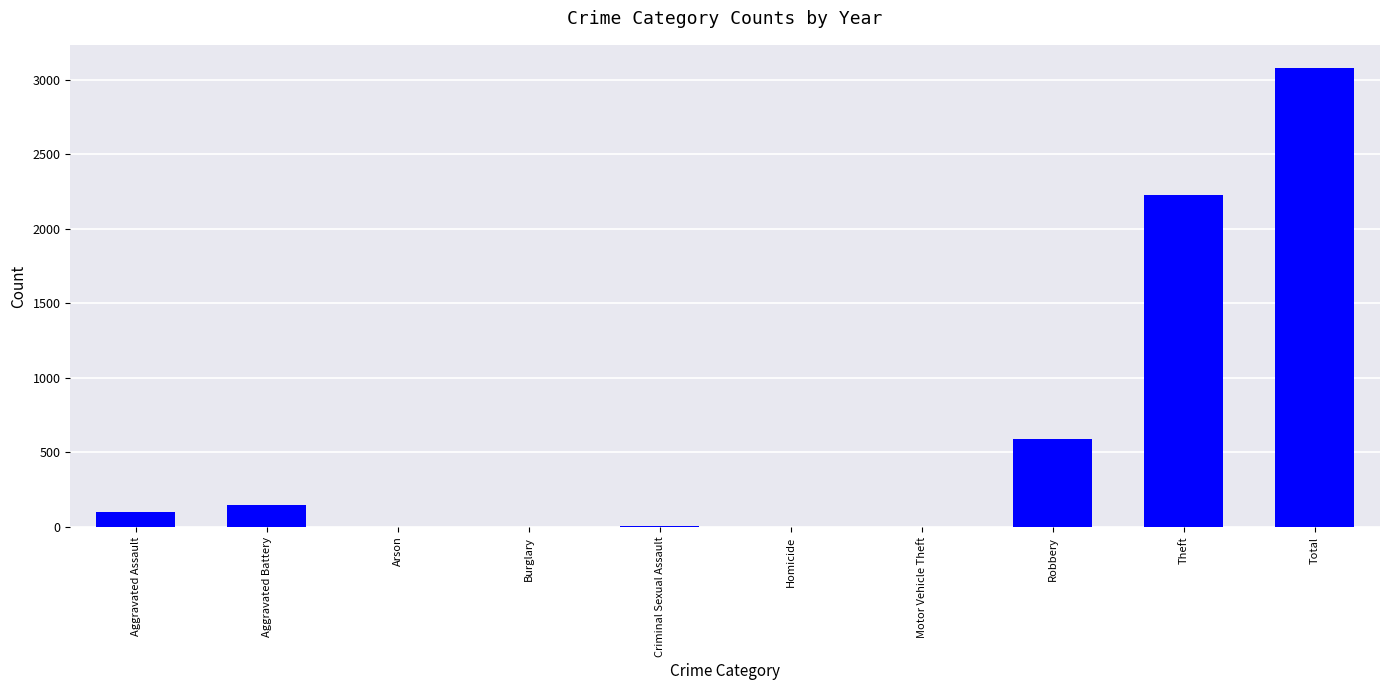

Which has a higher value, Robbery or Motor Vehicle Theft?

Robbery